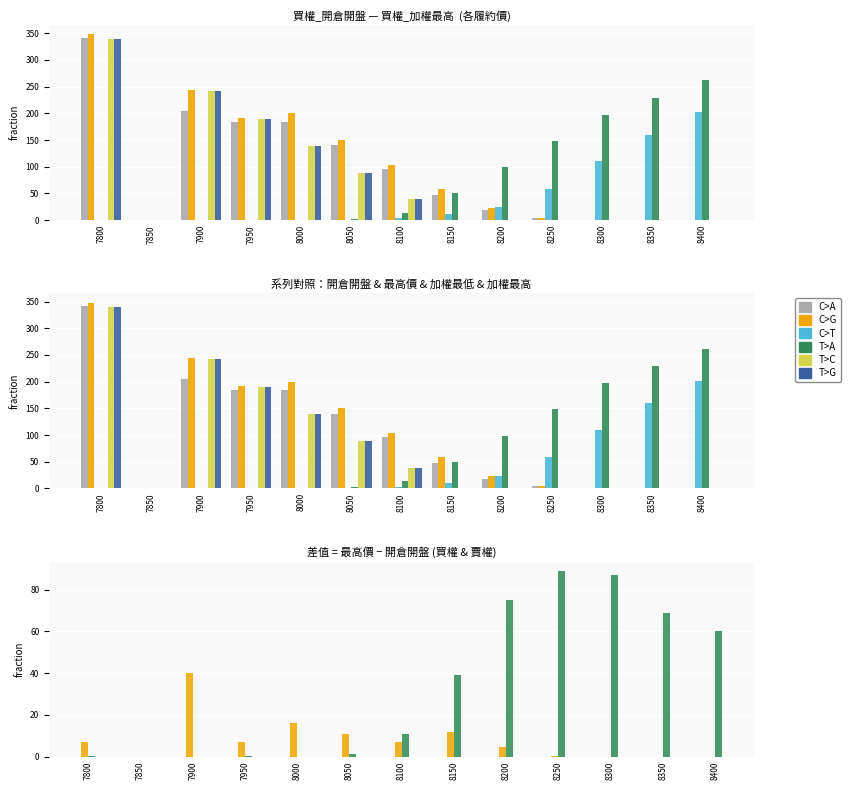

True or false: 買權_最高價 has a value of 59.0 at 8150.

True